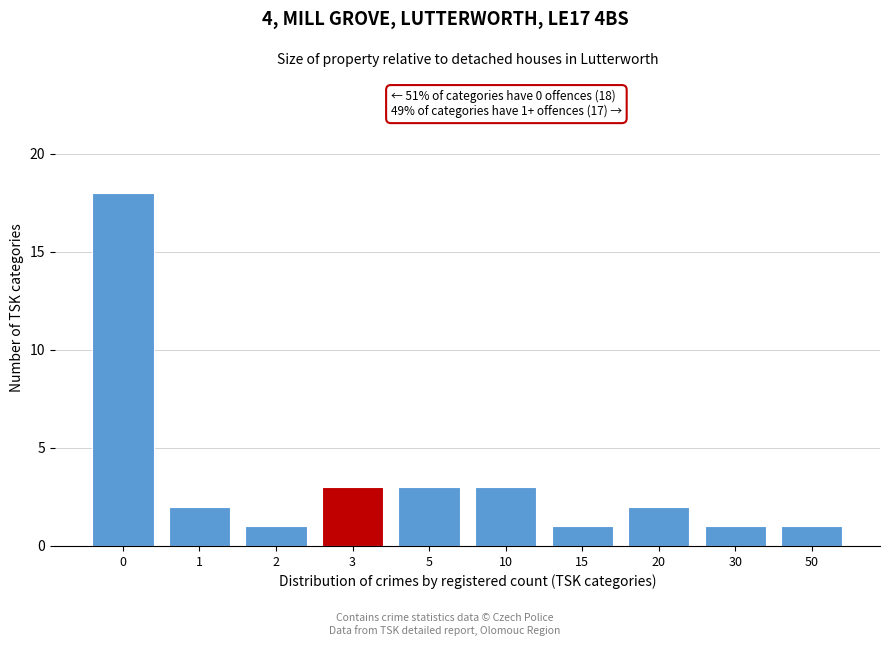

Reading left to right, transcribe all the data shown in this chart.

18	2	1	3	3	3	1	2	1	1